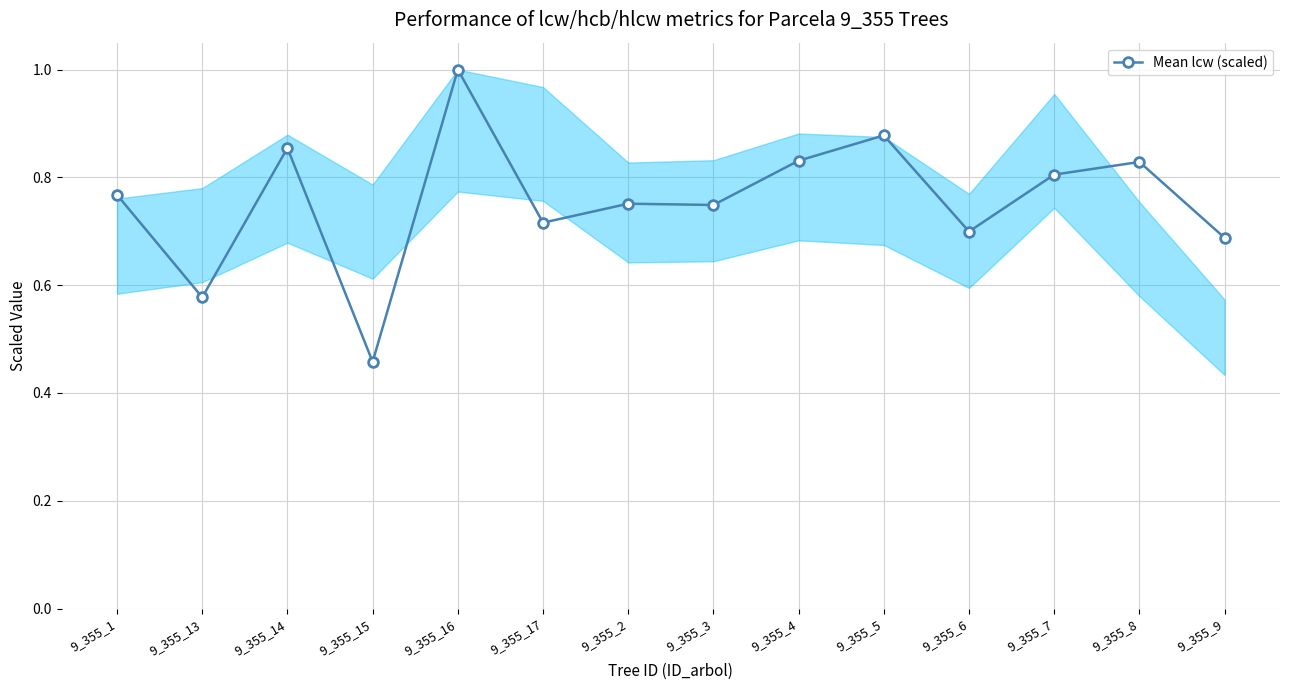

How many series are shown in this chart?

1